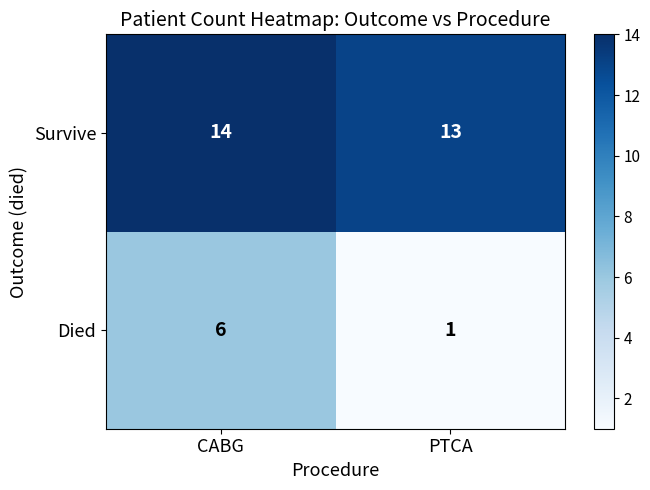

How many distinct data groups are displayed?

2